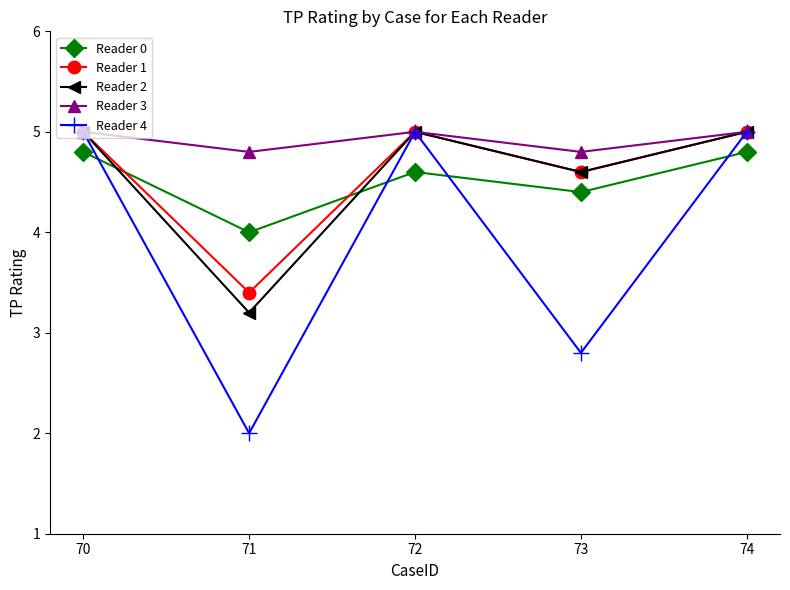

Which series has the largest range (max minus min)?

Reader 4